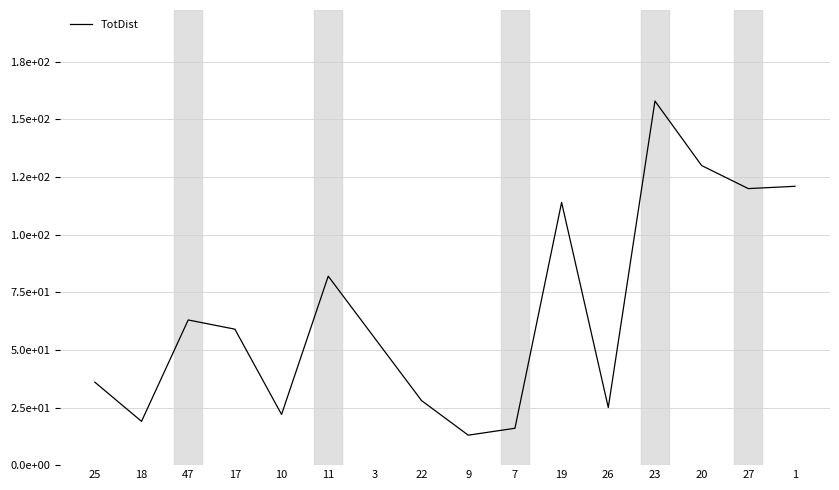

What is the maximum value shown in the chart?

158